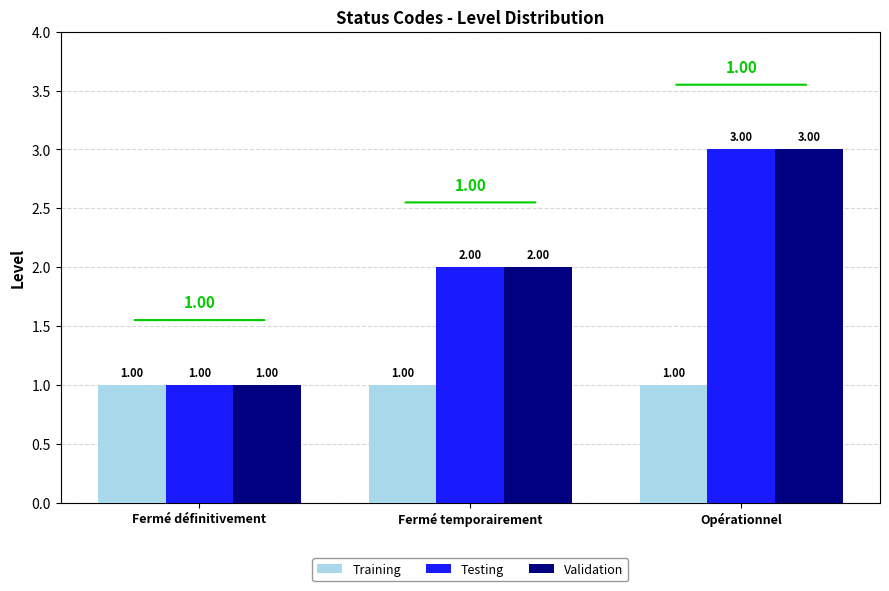

What is the sum of all Training values?

3